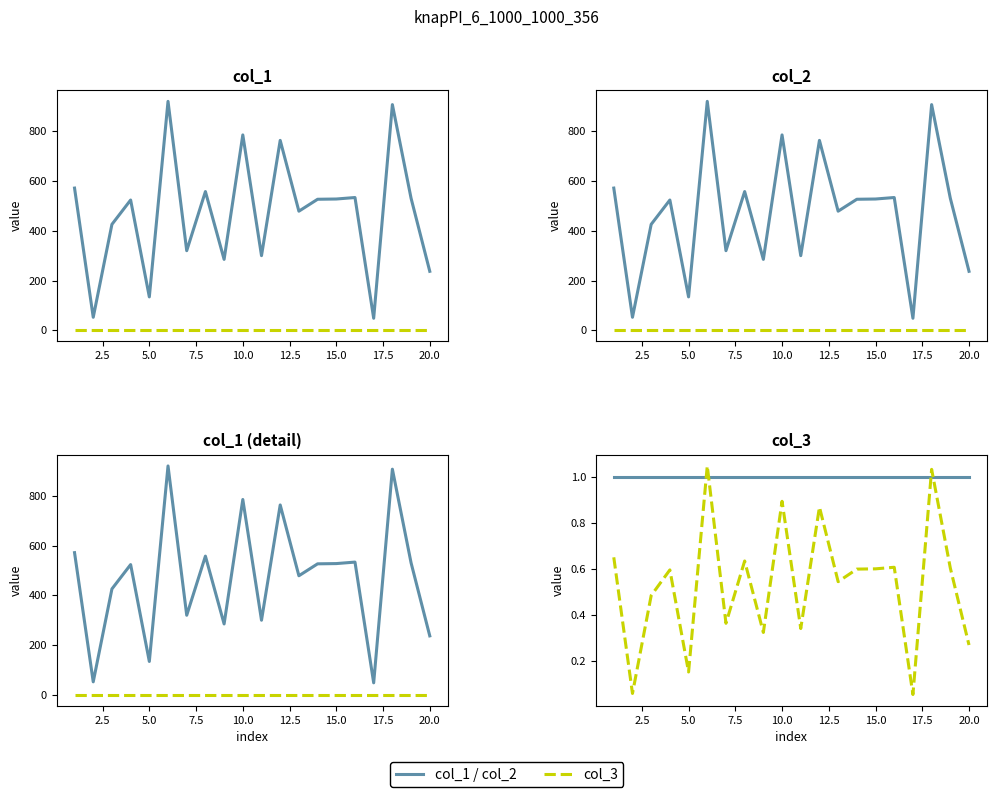

How many intersections are there between col_1 norm and col_3?

4